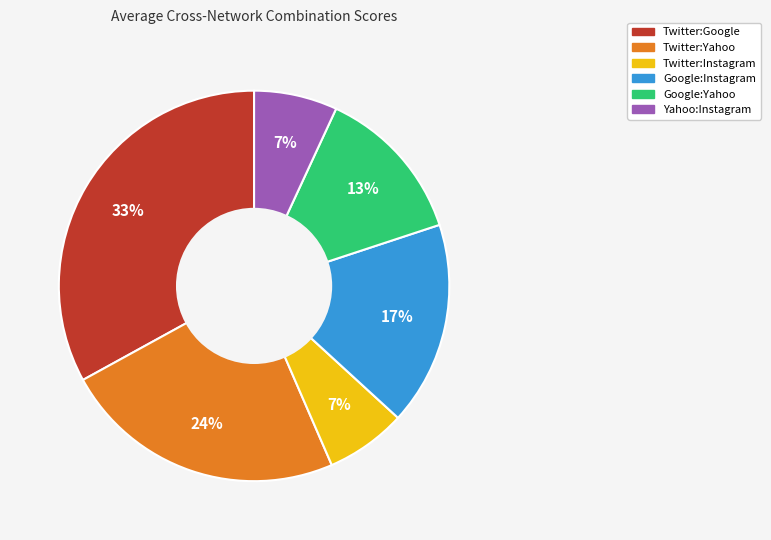

What is the largest slice in the pie chart?

Twitter:Google